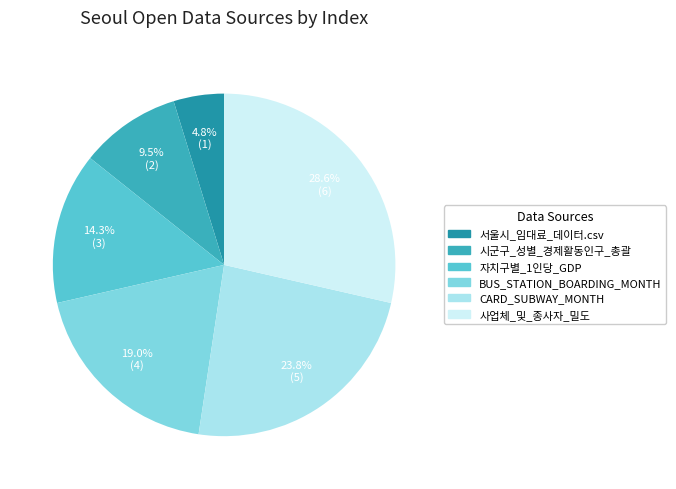

Is BUS_STATION_BOARDING_MONTH the majority of the pie?

No